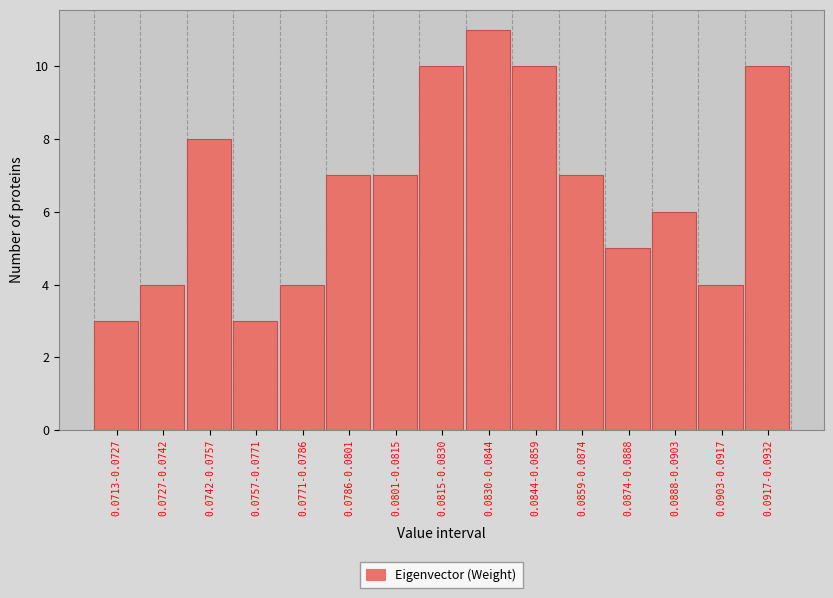

Reading left to right, what are all the values shown in this chart?

0.0713-0.0727=3	0.0727-0.0742=4	0.0742-0.0757=8	0.0757-0.0771=3	0.0771-0.0786=4	0.0786-0.0801=7	0.0801-0.0815=7	0.0815-0.0830=10	0.0830-0.0844=11	0.0844-0.0859=10	0.0859-0.0874=7	0.0874-0.0888=5	0.0888-0.0903=6	0.0903-0.0917=4	0.0917-0.0932=10